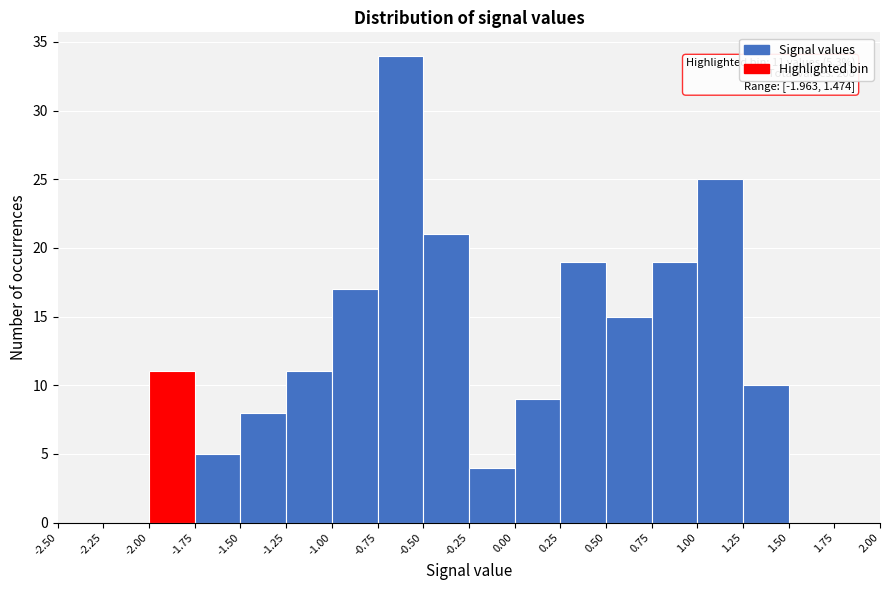

Which range on the x-axis has the tallest bar?

-0.75 to -0.50